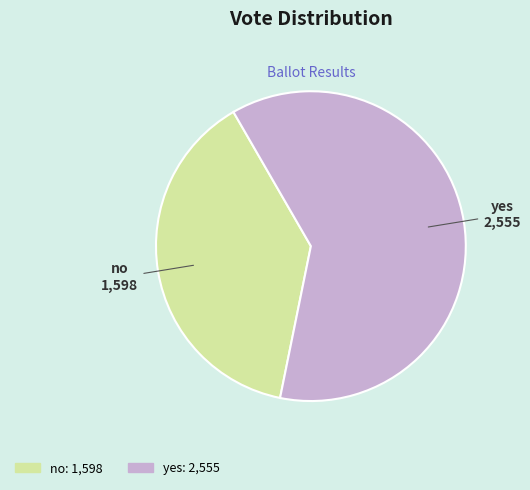

Which category has the biggest portion of the pie?

yes